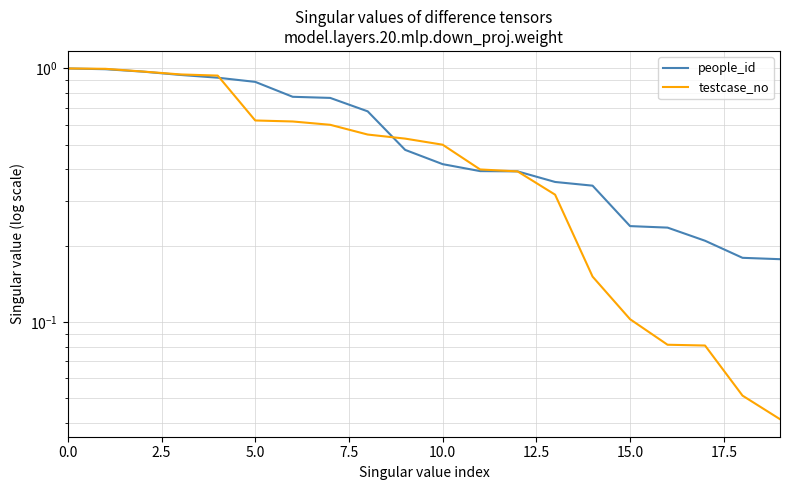

The testcase_no series shows 0.1 at 17. True or false?

True